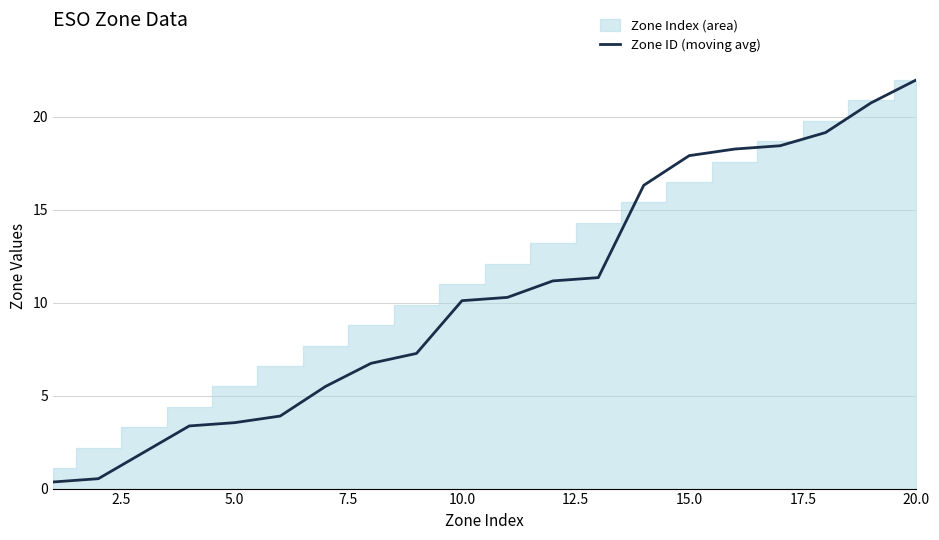

True or false: Zone ID (moving avg) has a value of 4.6 at 5.0.

False